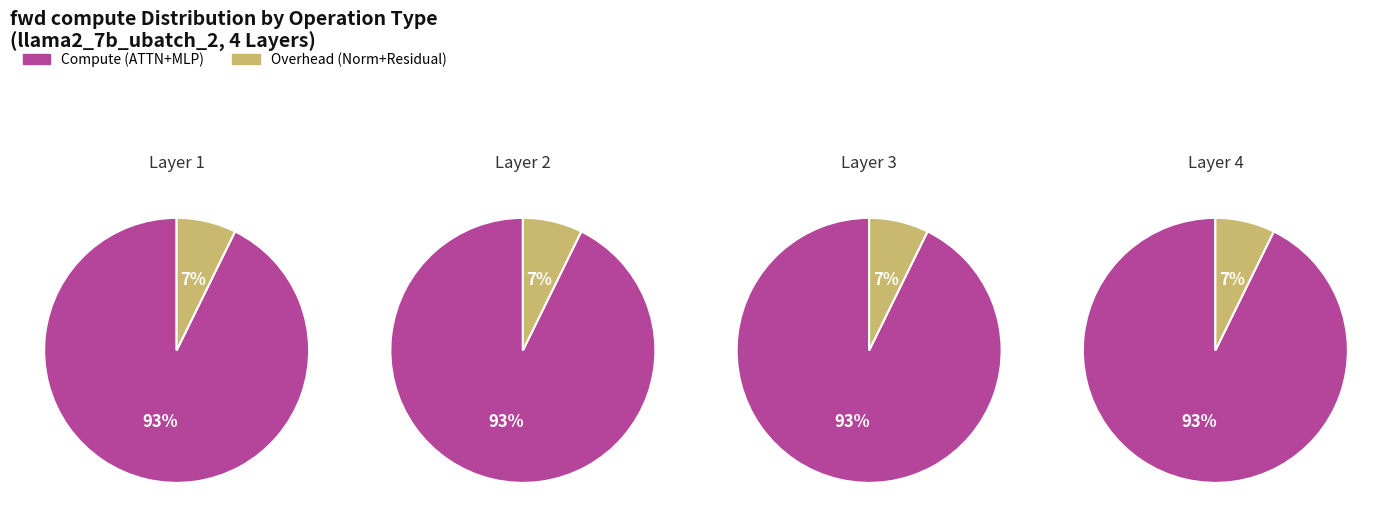

Is Residual1 the majority of the pie?

No